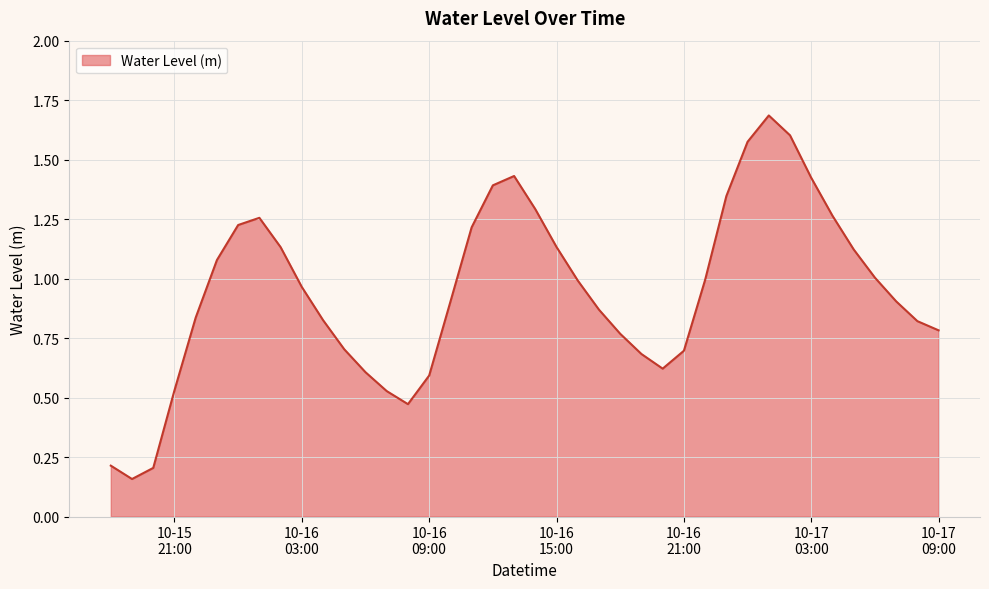

What is the maximum value shown in the chart?

1.7